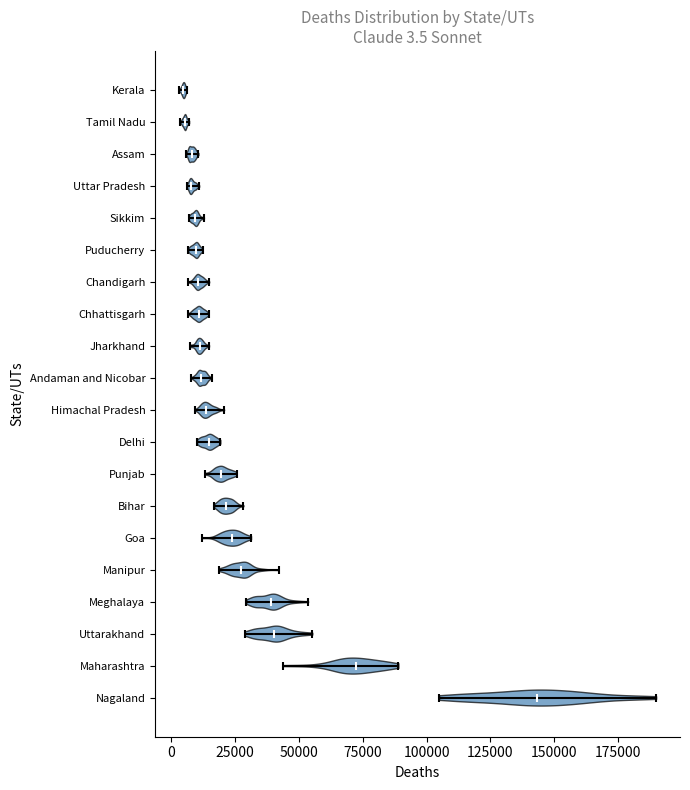

Which violin has the furthest to the right median line?

Nagaland